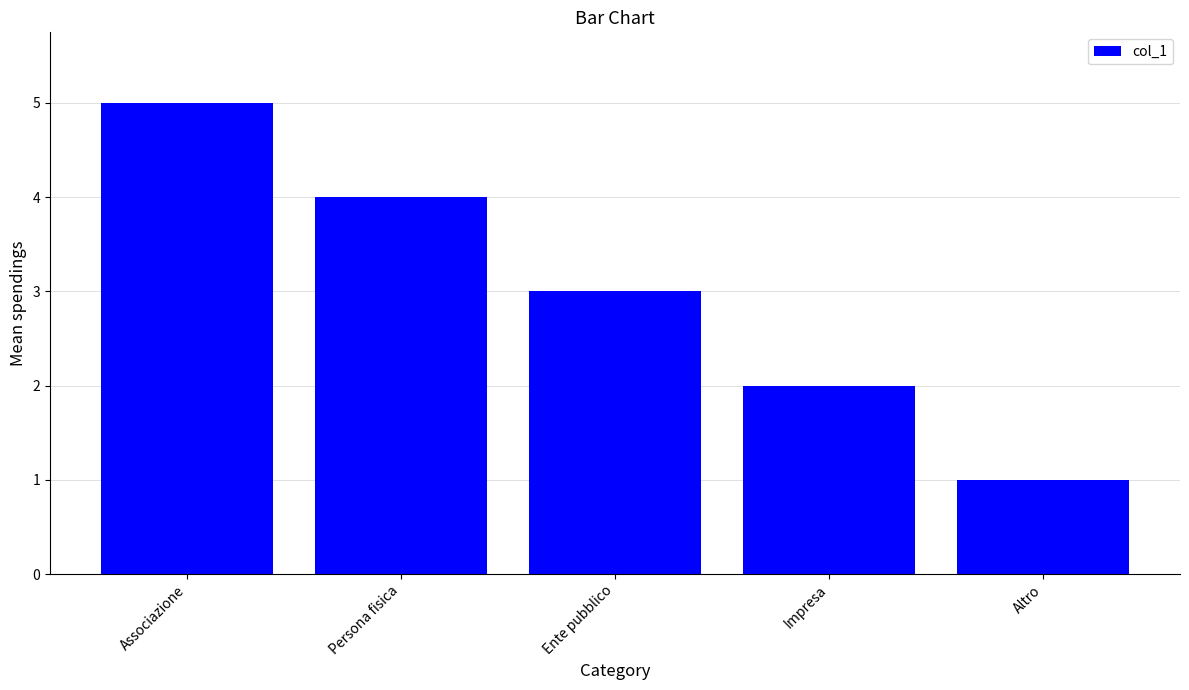

What is the change in value from Associazione to Ente pubblico?

-2